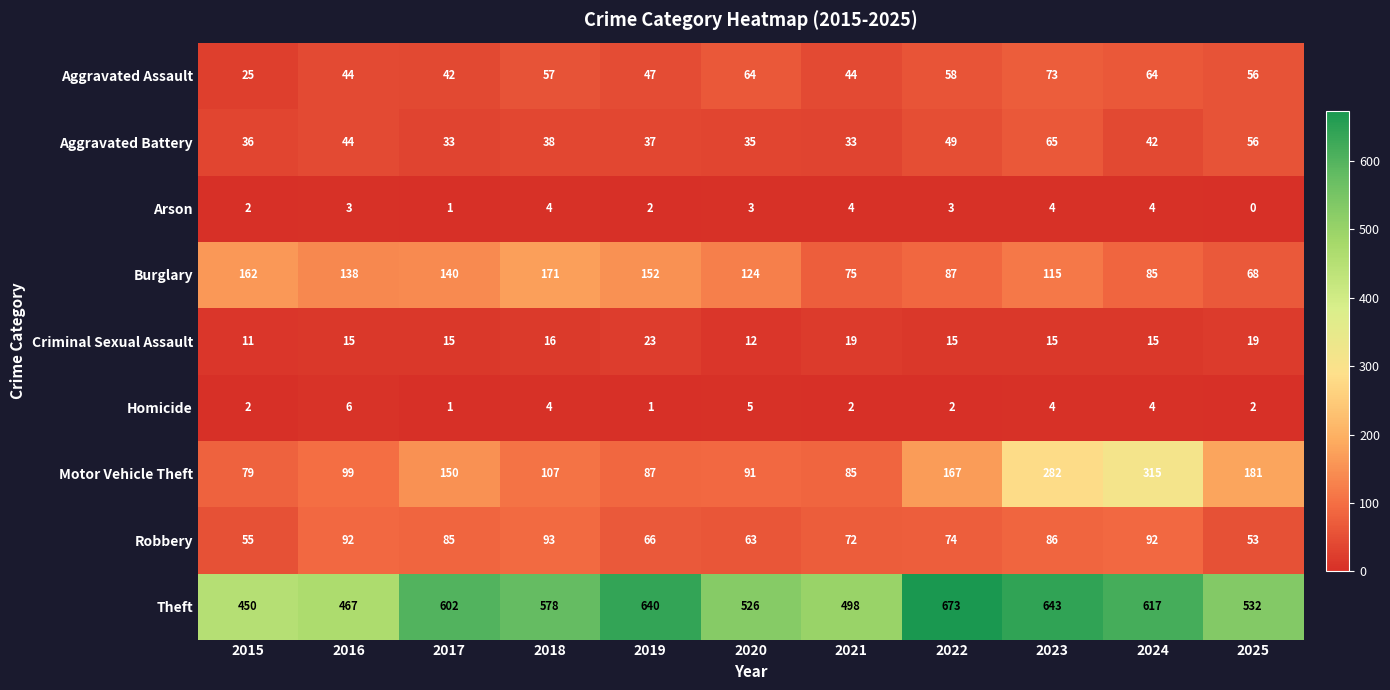

At which label does Burglary first exceed 124?

2015